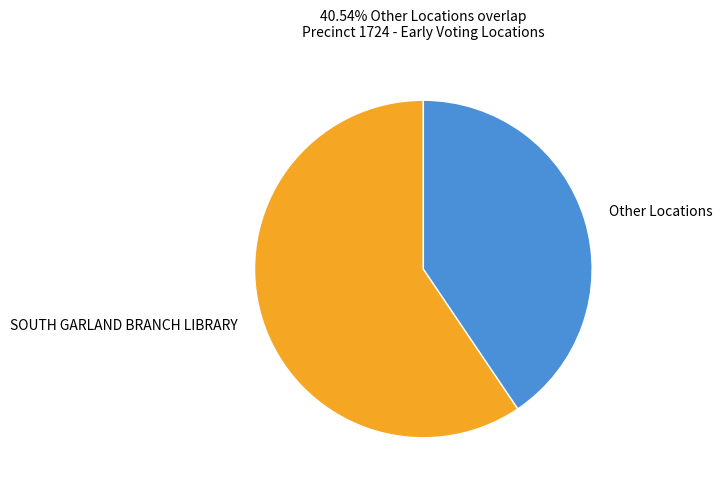

What is the majority slice?

SOUTH GARLAND BRANCH LIBRARY